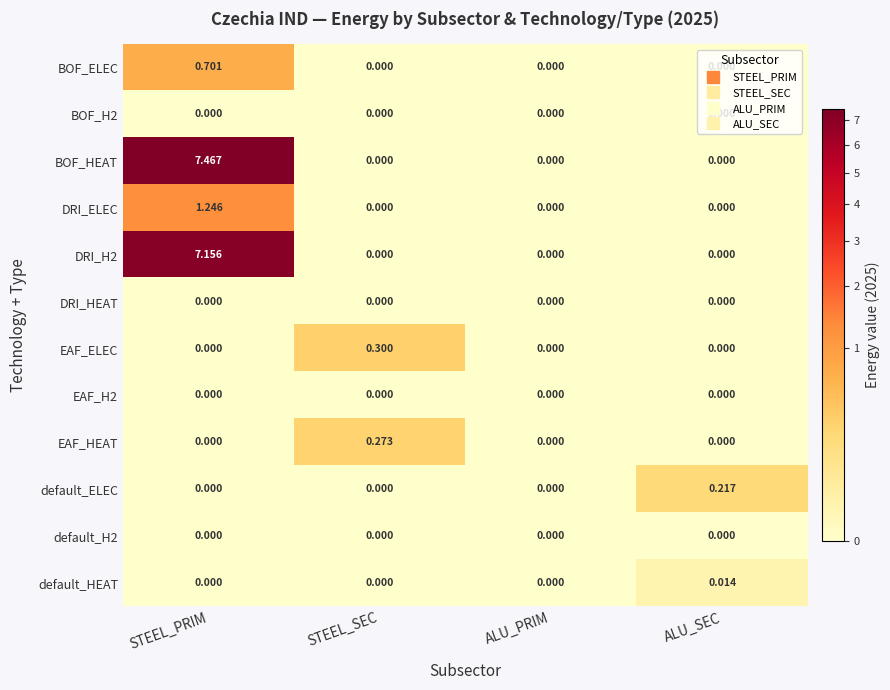

Which series has the largest total across all categories?

BOF_HEAT